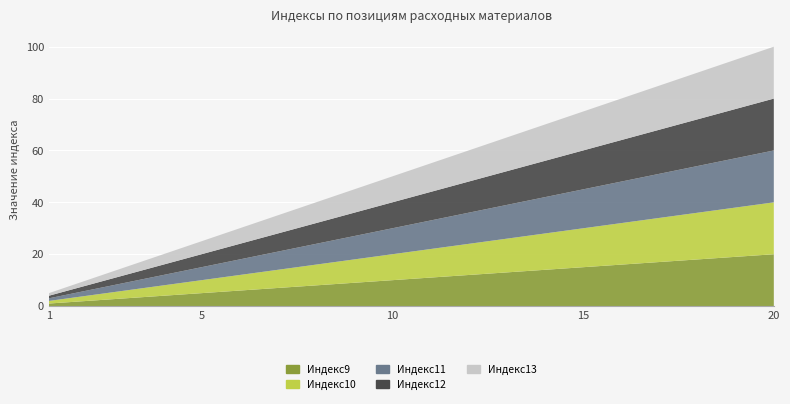

Reading left to right, transcribe all the data shown in this chart.

Индекс9: 1	2	3	4	5	6	7	8	9	10	11	12	13	14	15	16	17	18	19	20
Индекс10: 1	2	3	4	5	6	7	8	9	10	11	12	13	14	15	16	17	18	19	20
Индекс11: 1	2	3	4	5	6	7	8	9	10	11	12	13	14	15	16	17	18	19	20
Индекс12: 1	2	3	4	5	6	7	8	9	10	11	12	13	14	15	16	17	18	19	20
Индекс13: 1	2	3	4	5	6	7	8	9	10	11	12	13	14	15	16	17	18	19	20